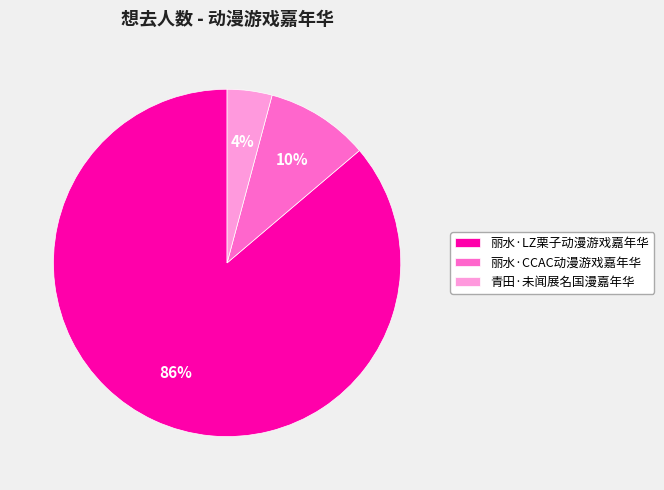

How many segments does this pie chart have?

3